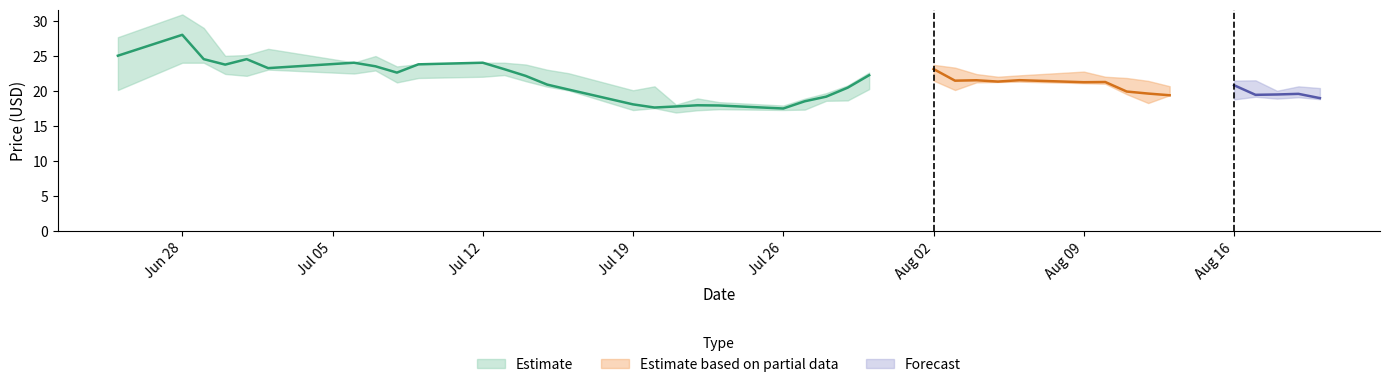

The high series shows 24.9 at 2021-07-07. True or false?

True